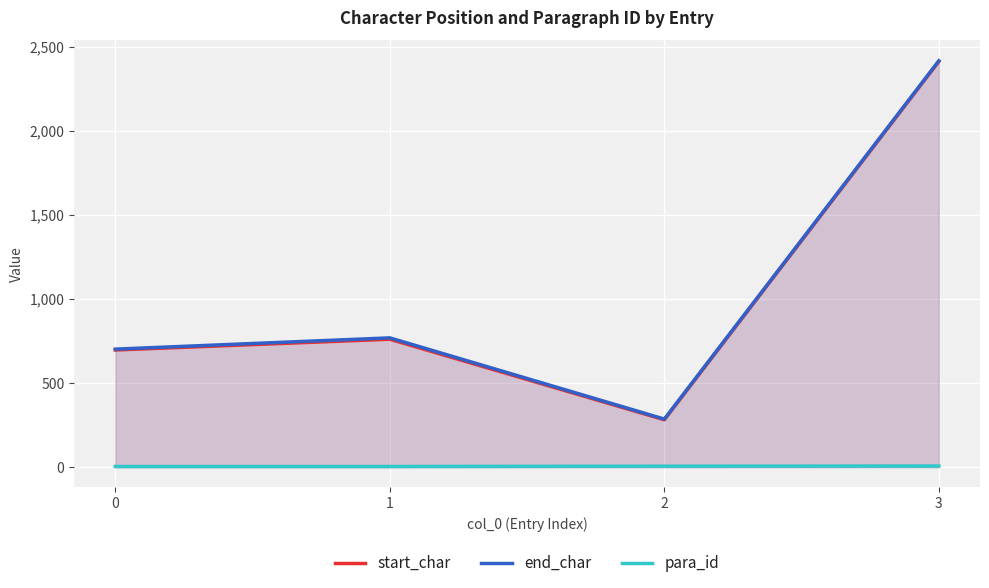

What is the minimum value for start_char?

282